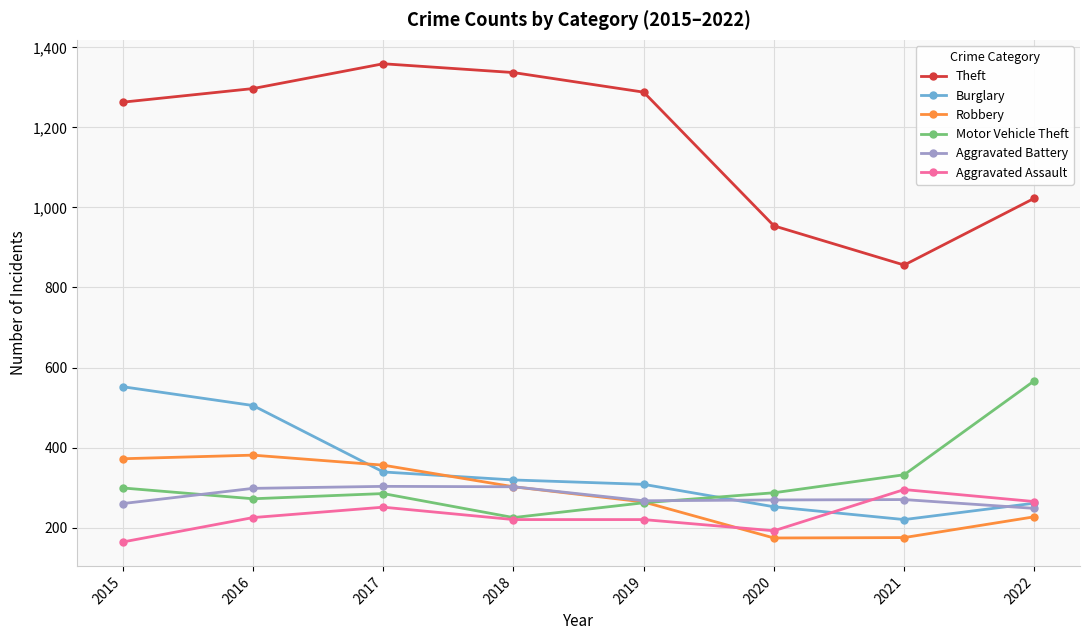

How many interior local peaks does the Theft series have?

1